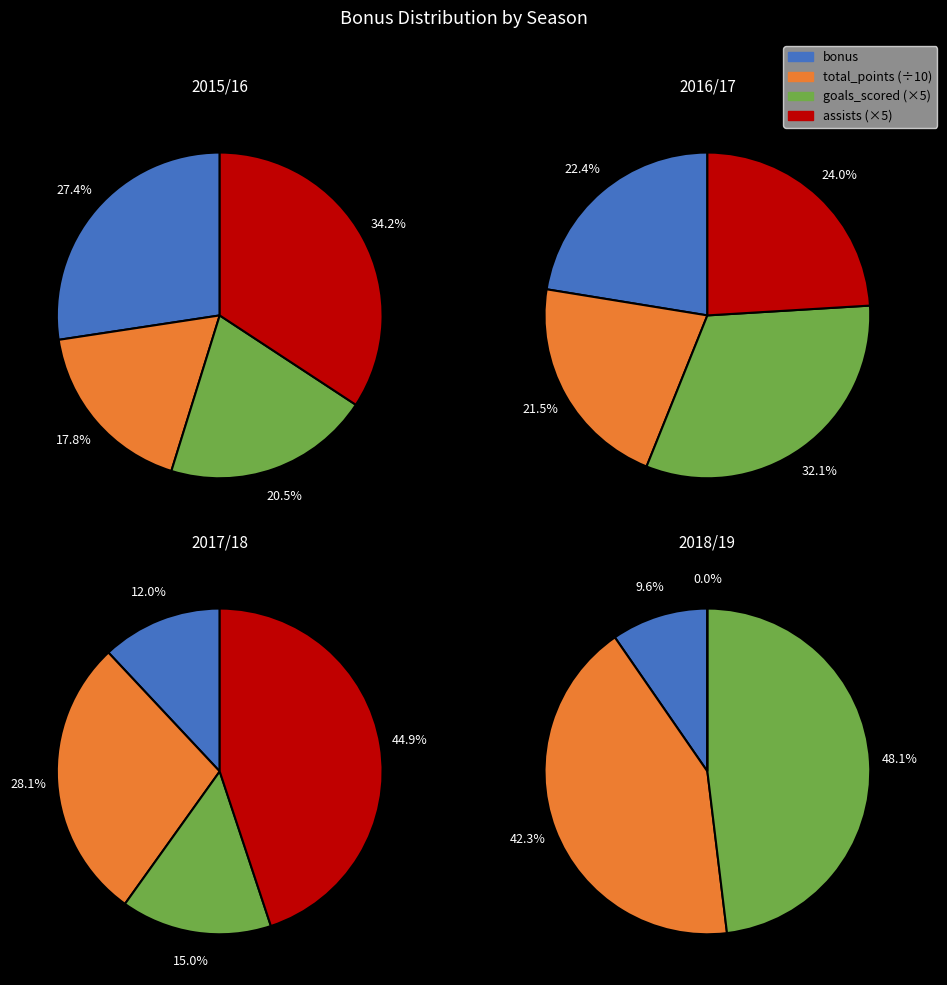

Is it true that 2018/19 is 3% of the pie?

True